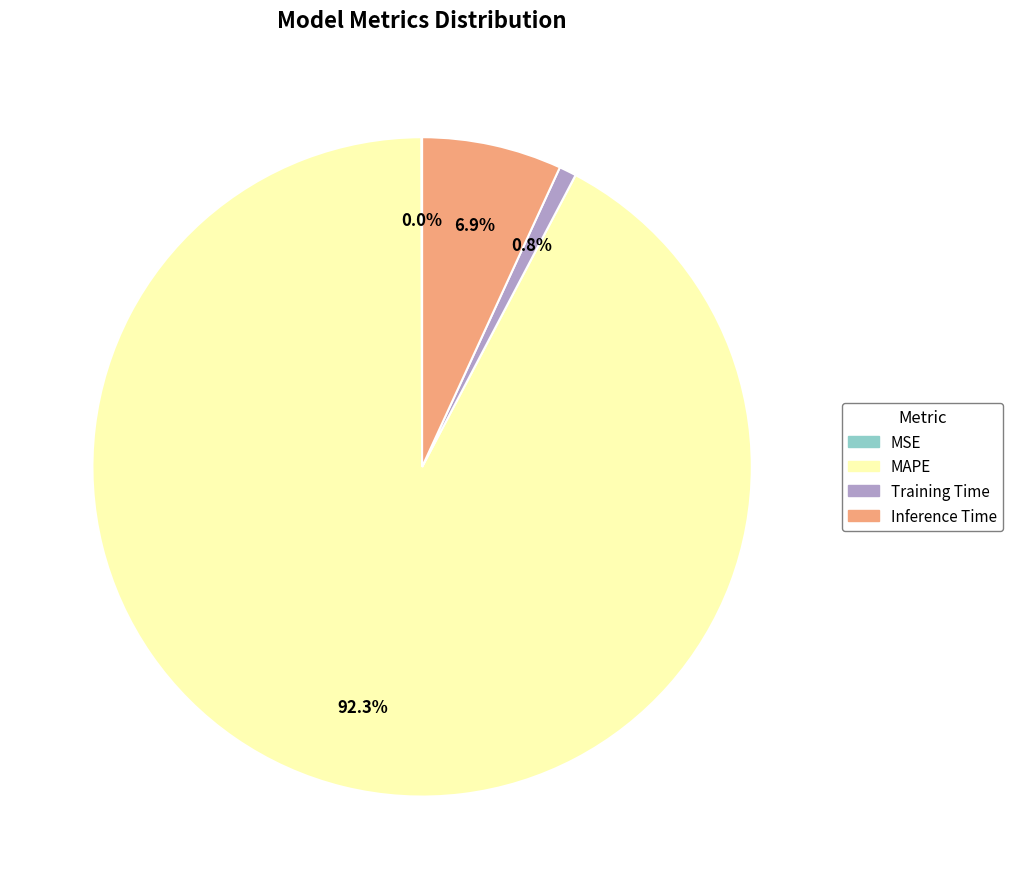

What is the ratio of the value at MAPE to the value at Inference Time?

13.4